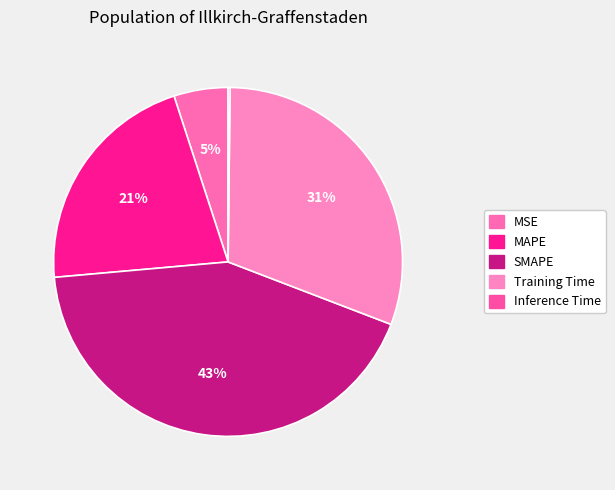

Rank the categories by value from lowest to highest.

Inference Time, MSE, MAPE, Training Time, SMAPE